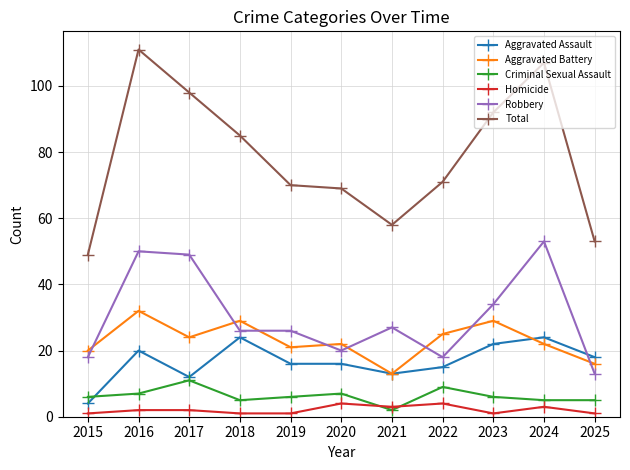

What is the sum of all Criminal Sexual Assault values?

69